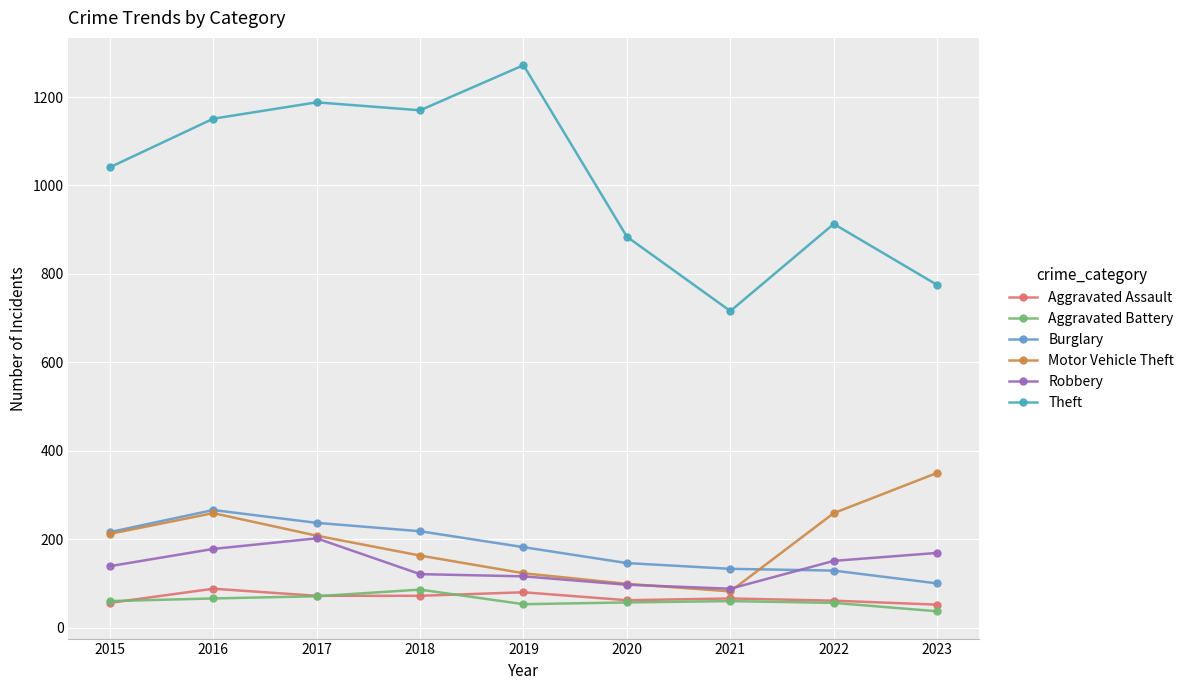

What is the approximate value of Aggravated Battery at 2023, to the nearest 5?

35